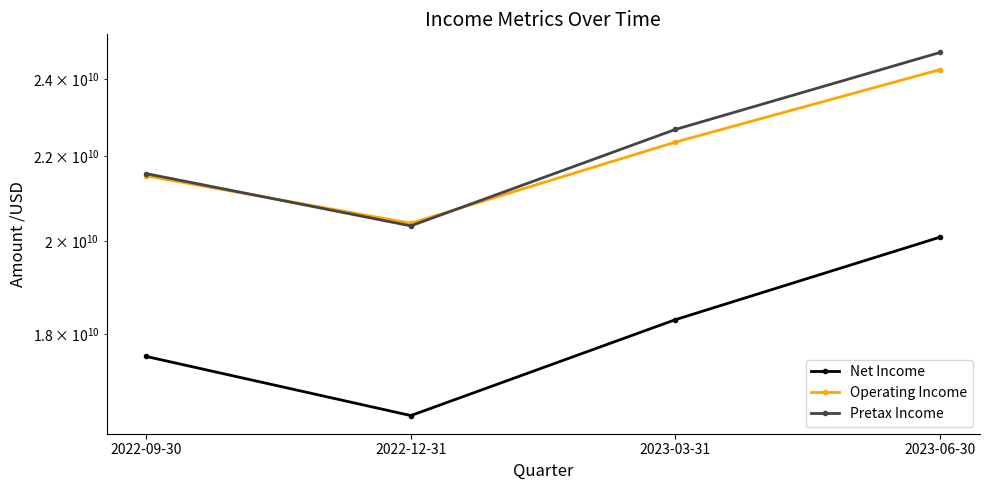

Which series changed the most between 2022-09-30 and 2023-06-30?

Pretax Income